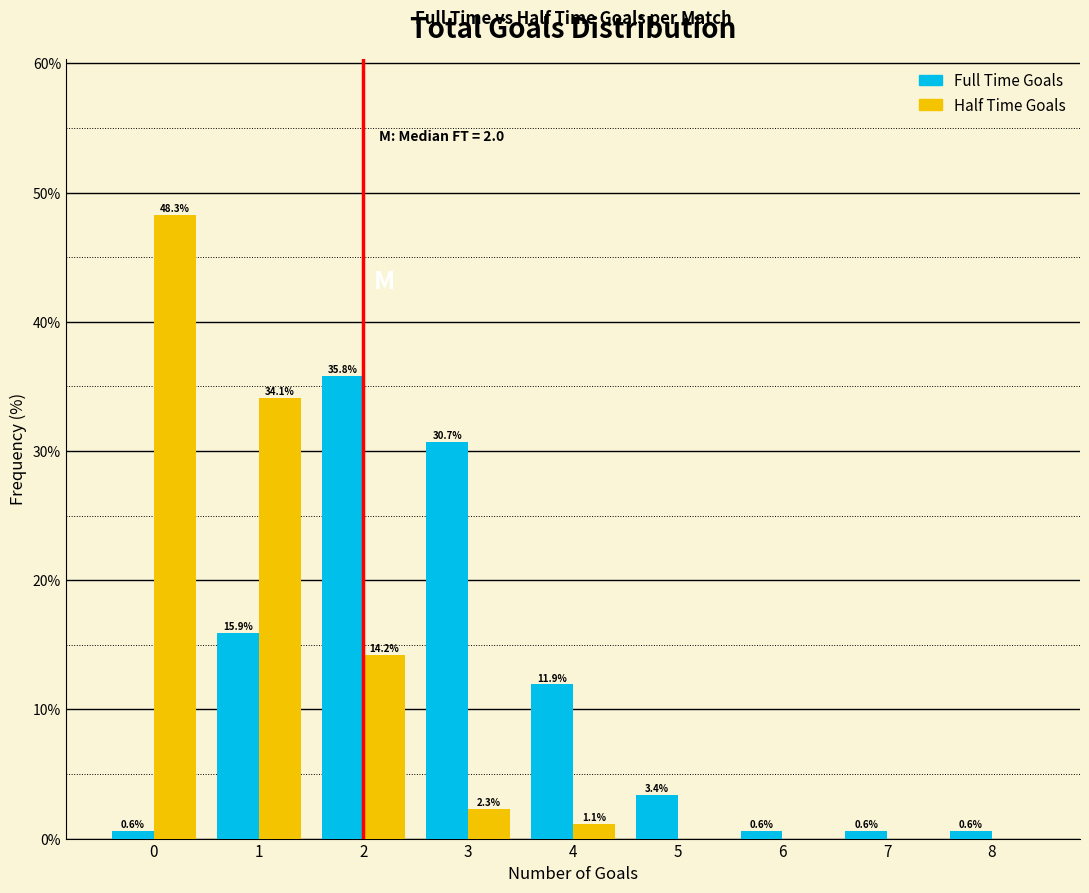

In the Half Time Goals series, which range on the x-axis has the tallest bar?

-0.5 to 0.5